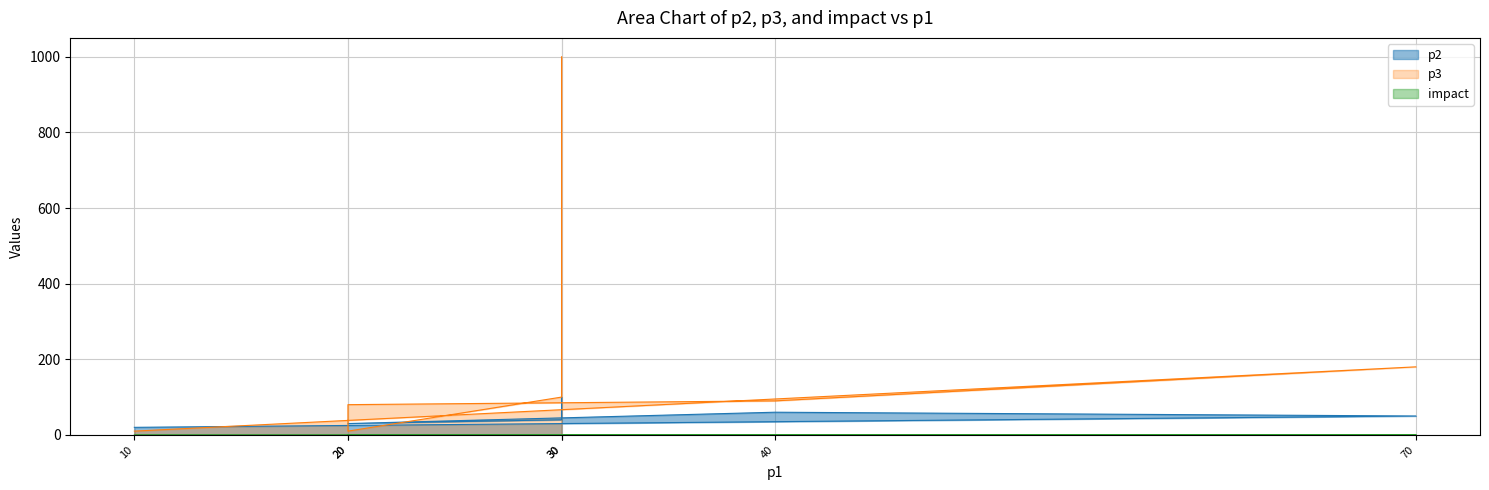

In p2, how many points are higher than both neighbors (excluding endpoints)?

1